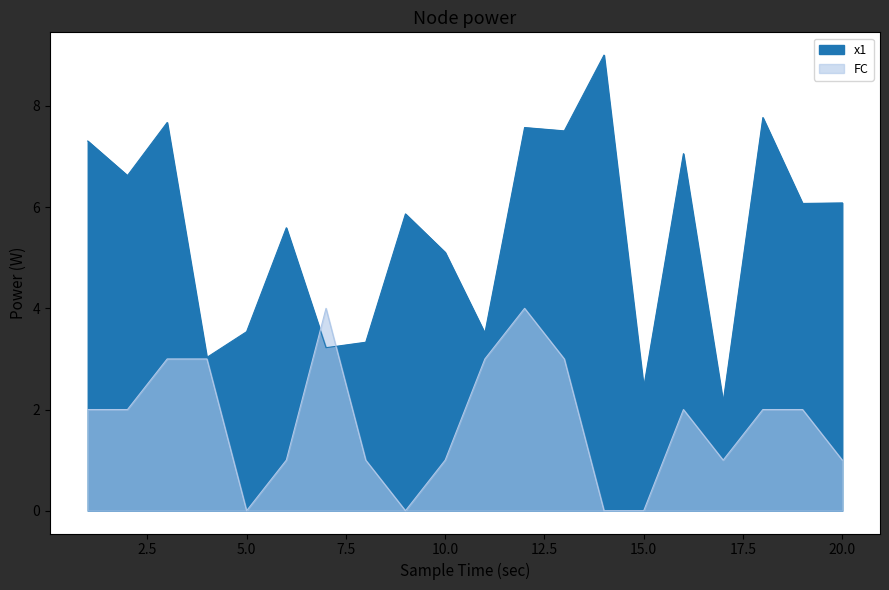

The FC series shows 3.6 at 16. True or false?

False